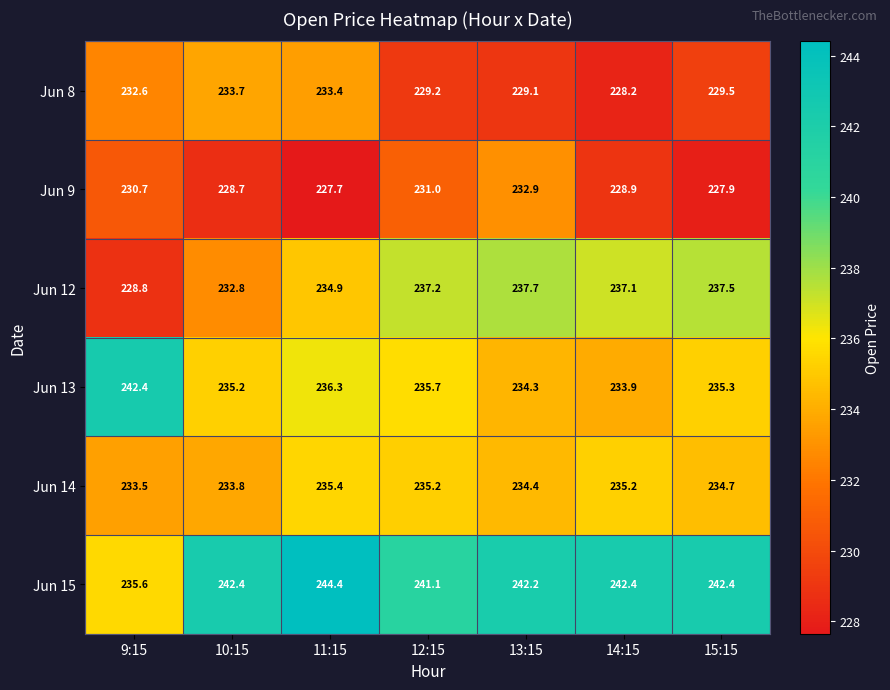

At which category is the sum across all series the highest?

11:15